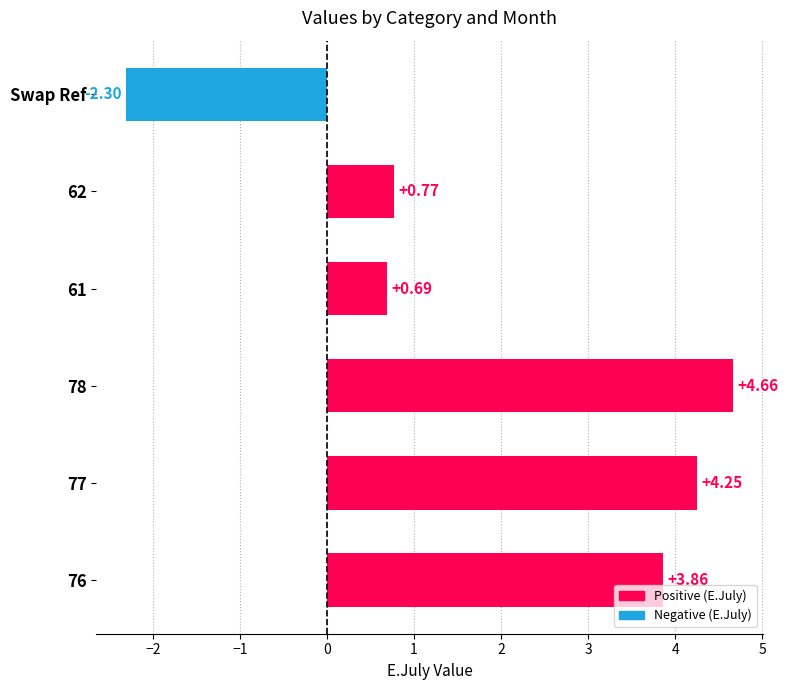

Rank the categories by value from lowest to highest.

Swap Ref, 61, 62, 76, 77, 78